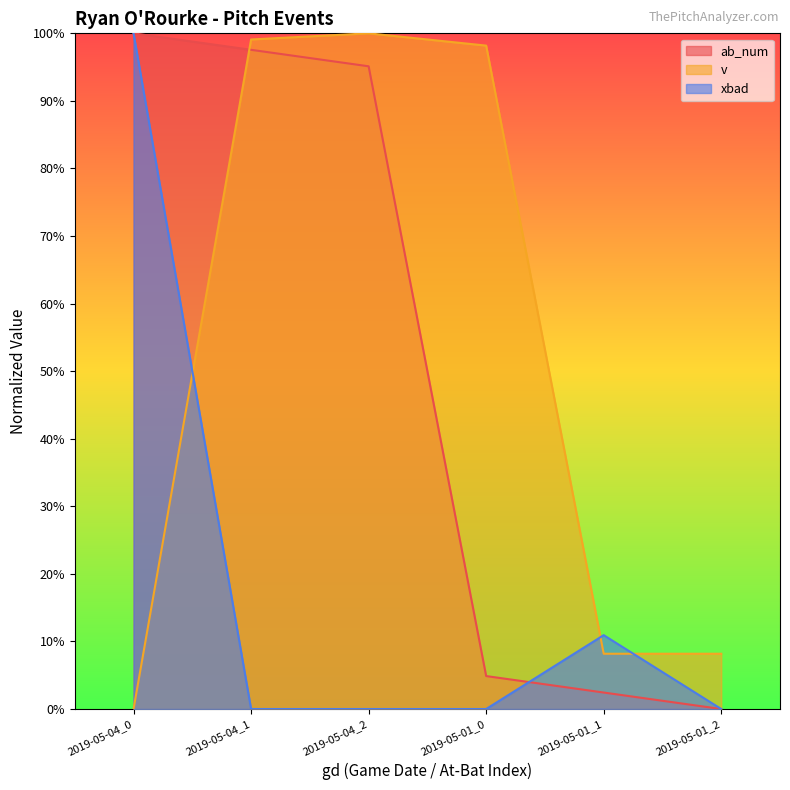

Reading left to right, list all the values displayed in this chart.

ab_num: 100.0	97.6	95.1	4.9	2.4	0.0
v: 0.0	99.1	100.0	98.2	8.2	8.2
xbad: 100.0	0.0	0.0	0.0	10.9	0.0